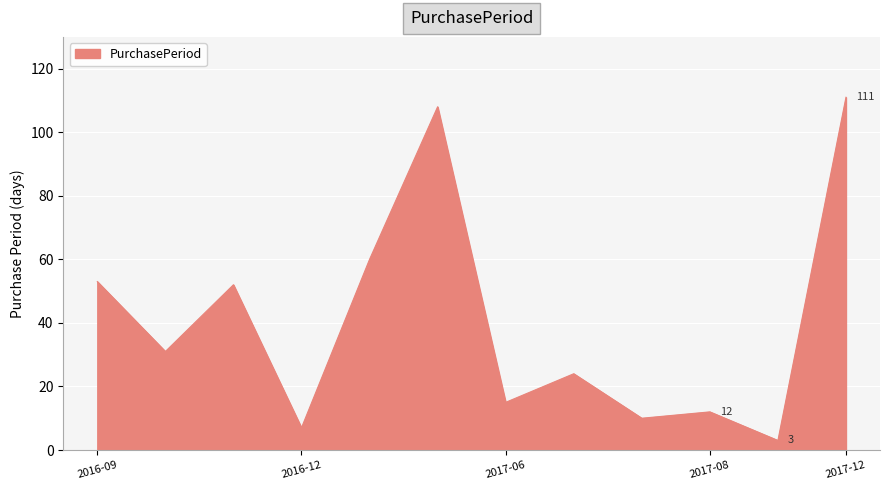

What is the minimum value shown in the chart?

3